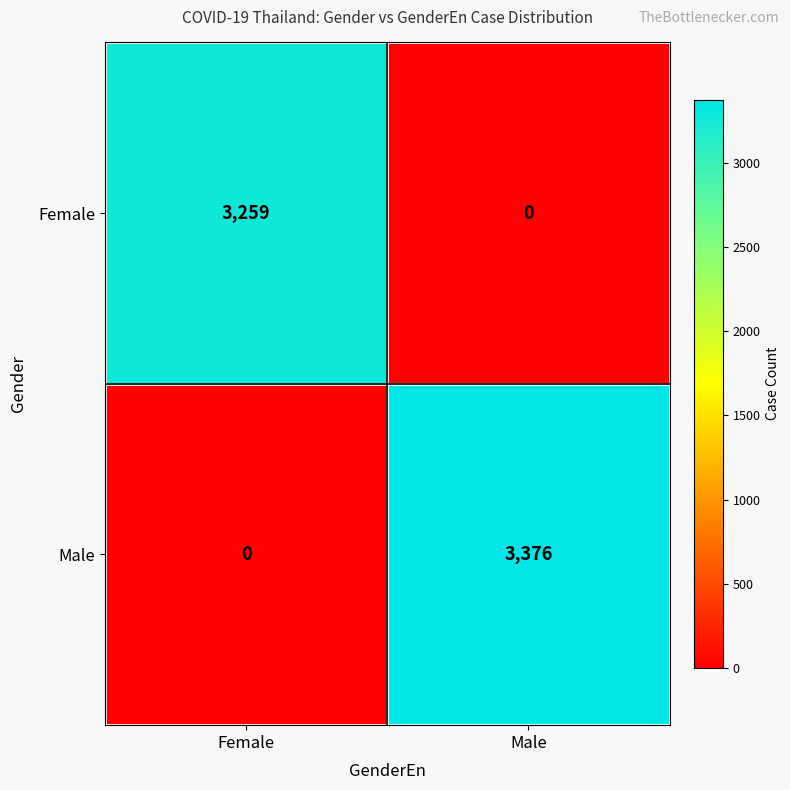

Between Female and Male, which series saw the biggest shift?

Male